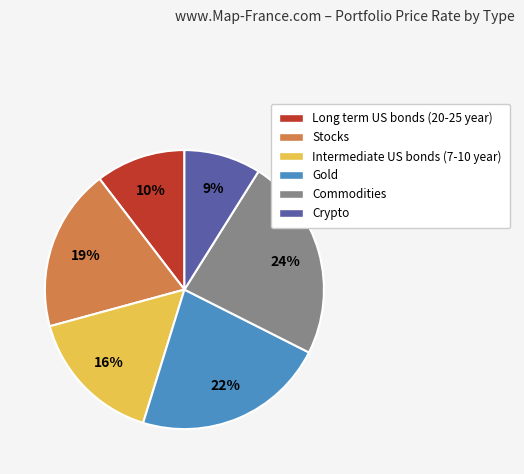

Is it true that Stocks is 10% of the pie?

False